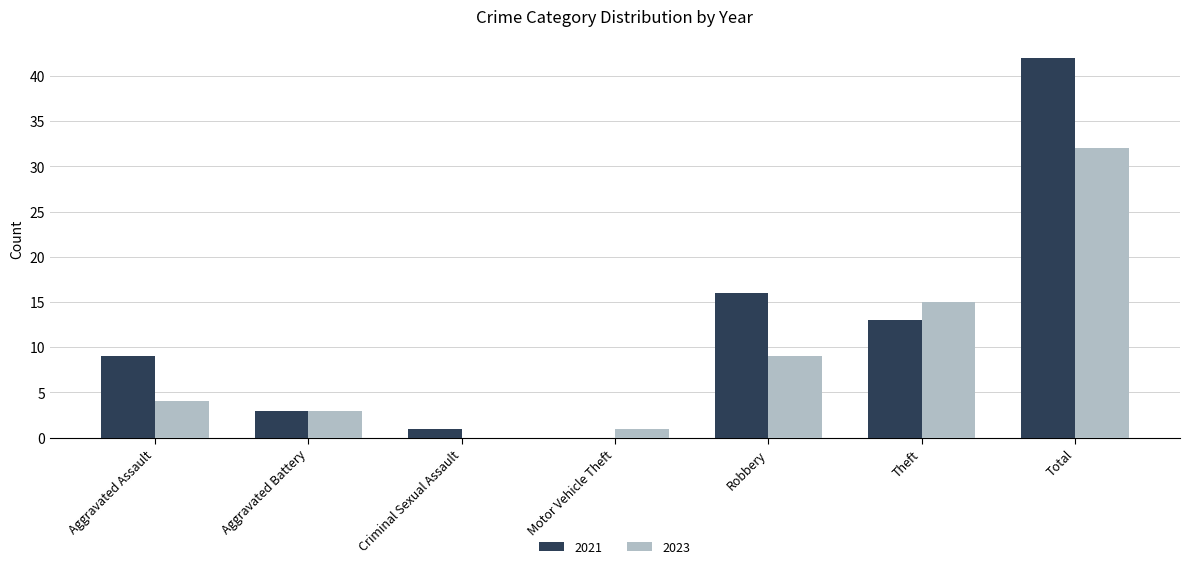

Does the chart contain stacked bars?

No